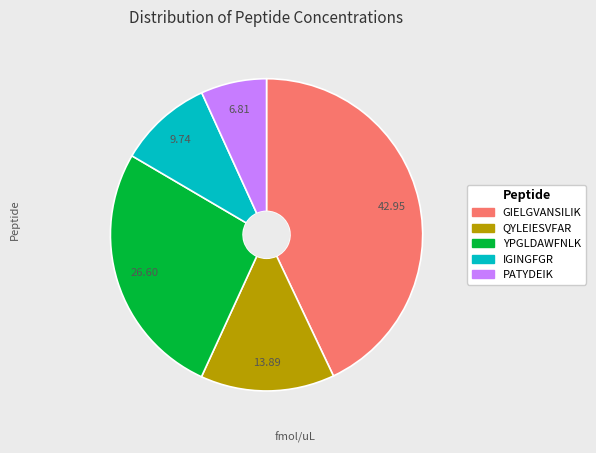

How many slices are in this pie chart?

5